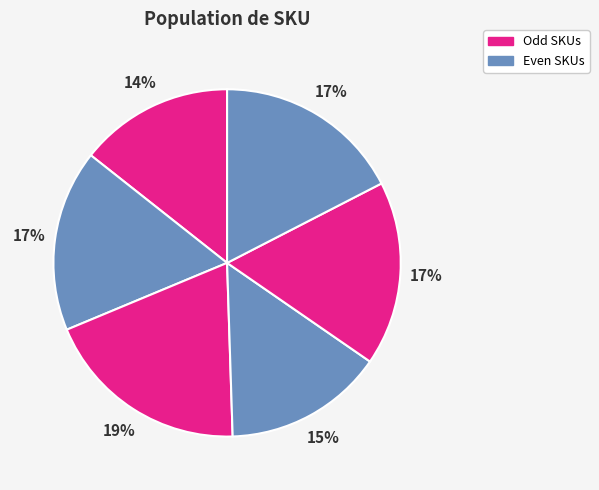

Count the number of slices in the pie.

6